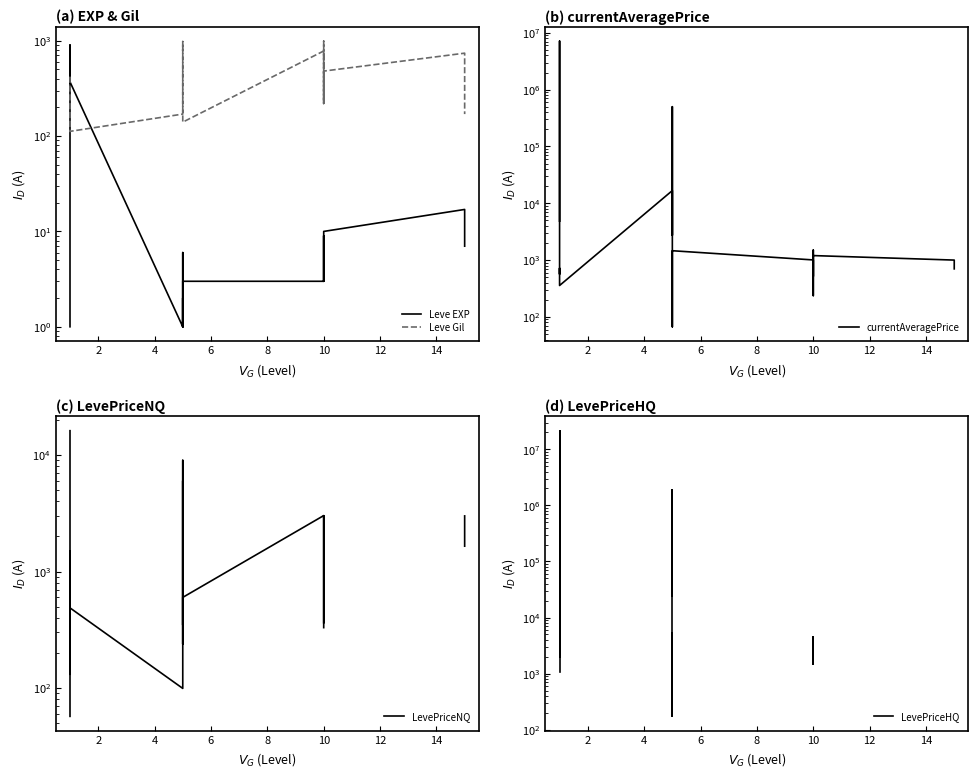

True or false: currentAveragePrice and LevePriceHQ cross at least once.

True